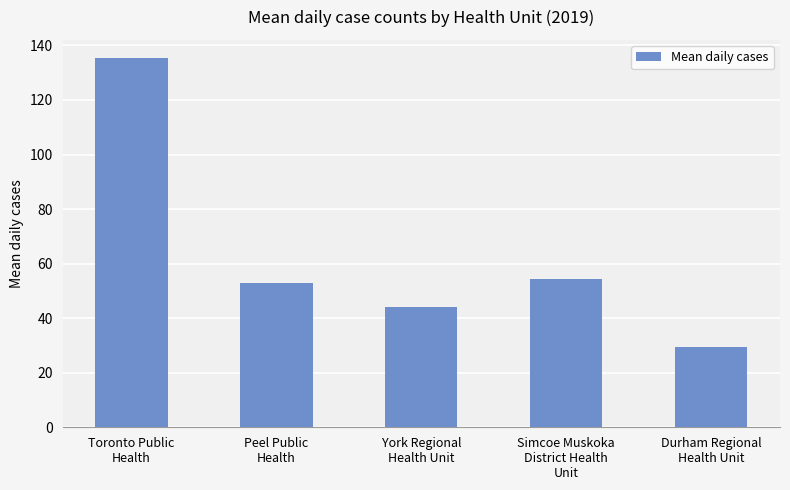

Rank the categories by value from lowest to highest.

Durham Regional
Health Unit, York Regional
Health Unit, Peel Public
Health, Simcoe Muskoka
District Health
Unit, Toronto Public
Health